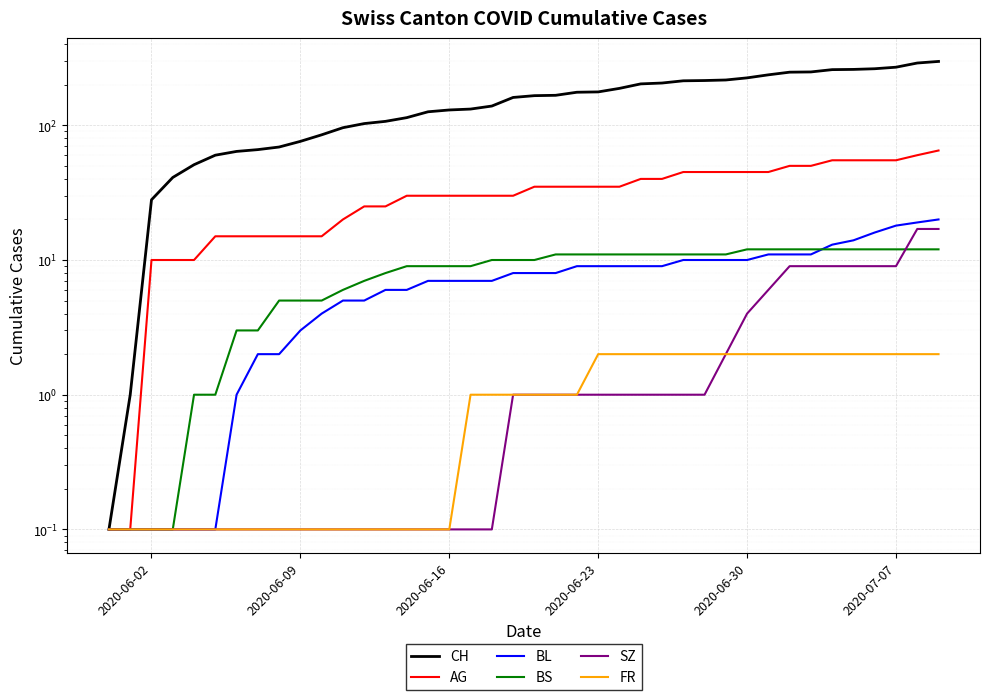

The value of BL at 2020-06-30 is 10.0. True or false?

True